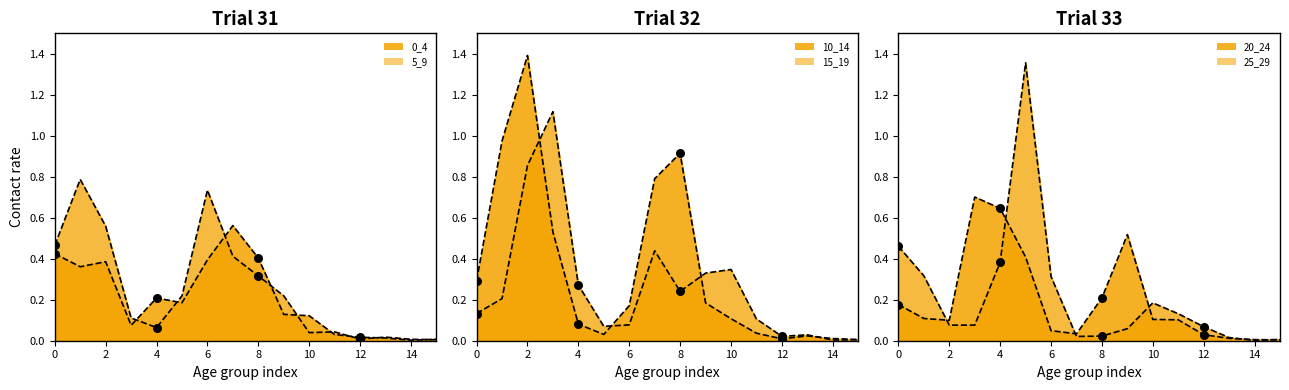

What are all the series names shown in the legend?

0_4, 5_9, 10_14, 15_19, 20_24, 25_29